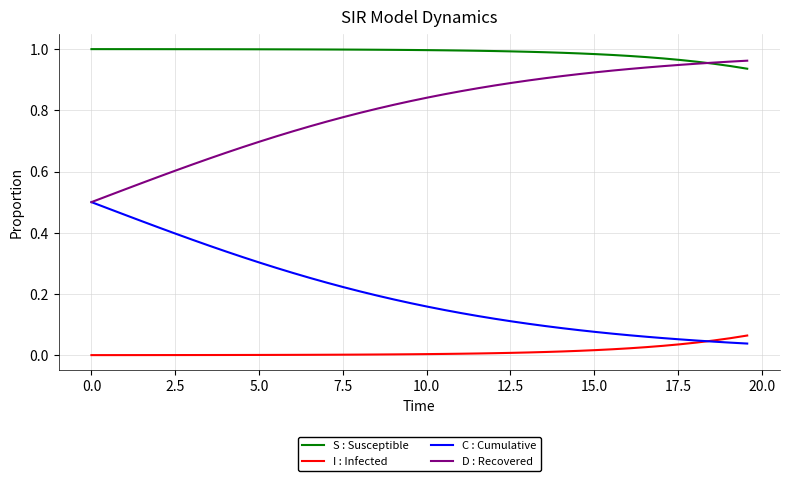

Which series has the largest total across all categories?

S : Susceptible